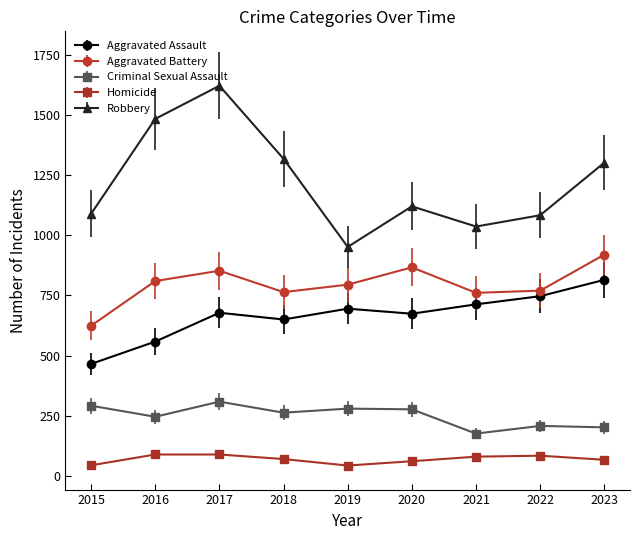

True or false: Robbery and Criminal Sexual Assault cross at least once.

False